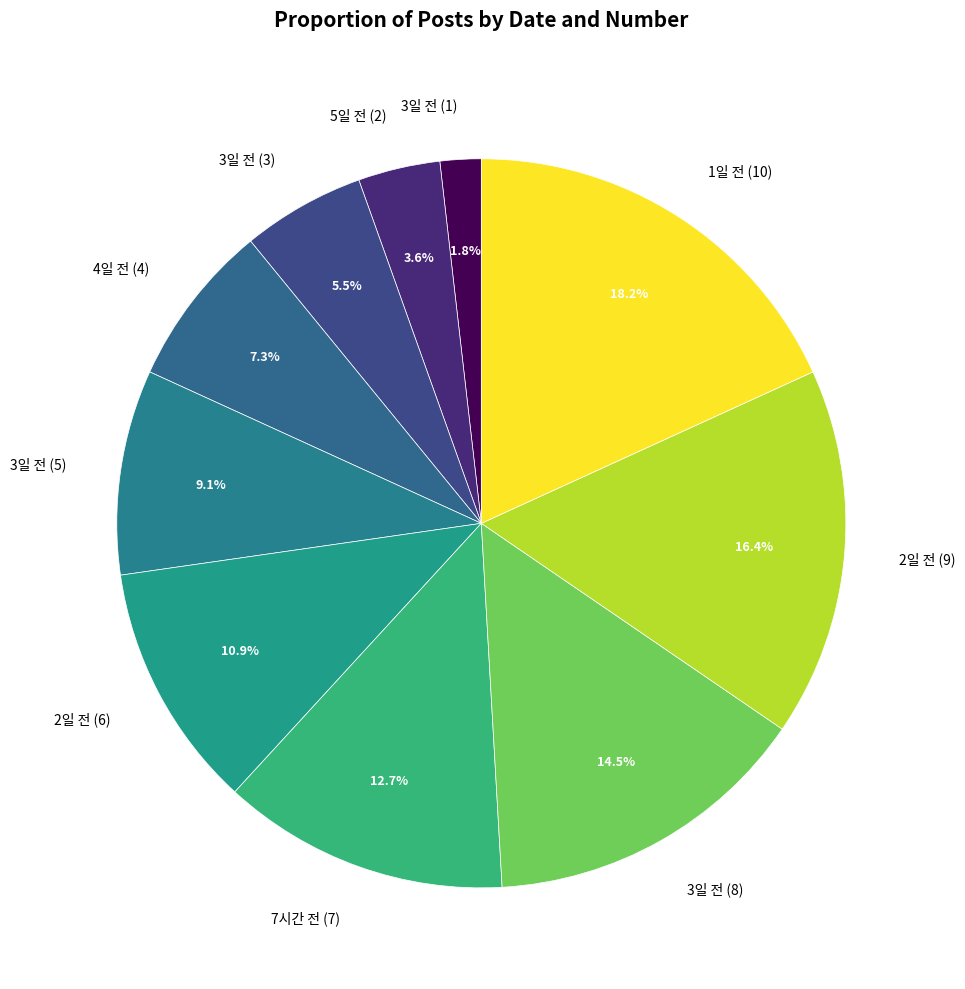

Combined, what portion of the pie is 3일 전 (8) and 4일 전 (4)?

21.8%